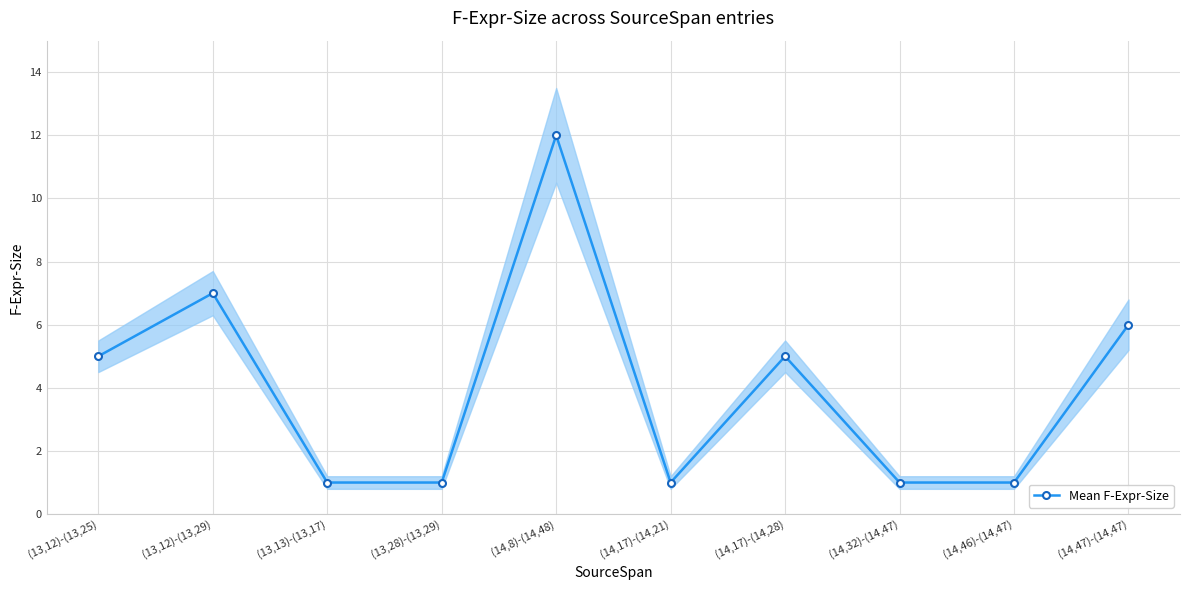

What position from the left is (13,12)-(13,25)?

1